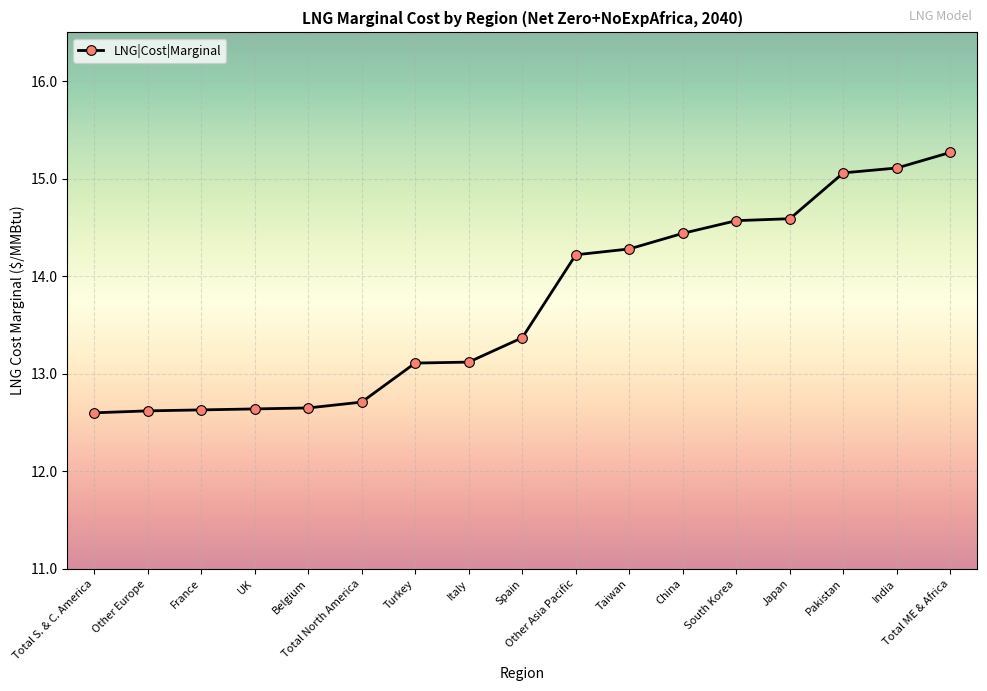

Approximately how many times larger is the value at Total ME & Africa compared to India?

1.0